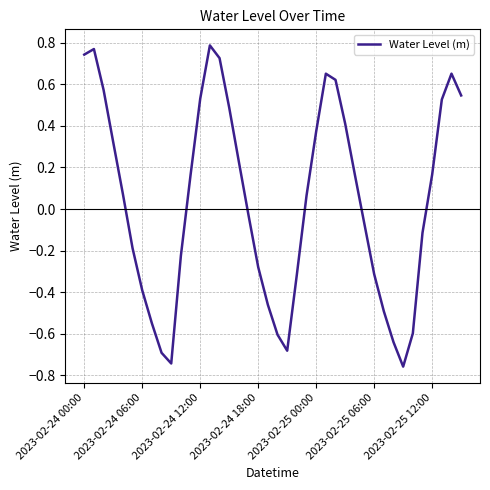

What is the difference between the maximum and minimum values?

1.5